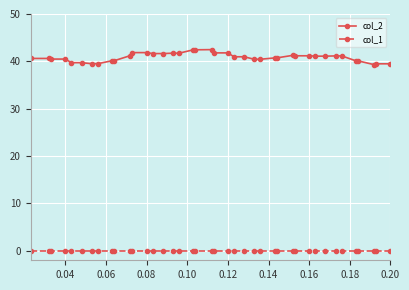

True or false: col_1 and col_2 intersect in this chart.

False